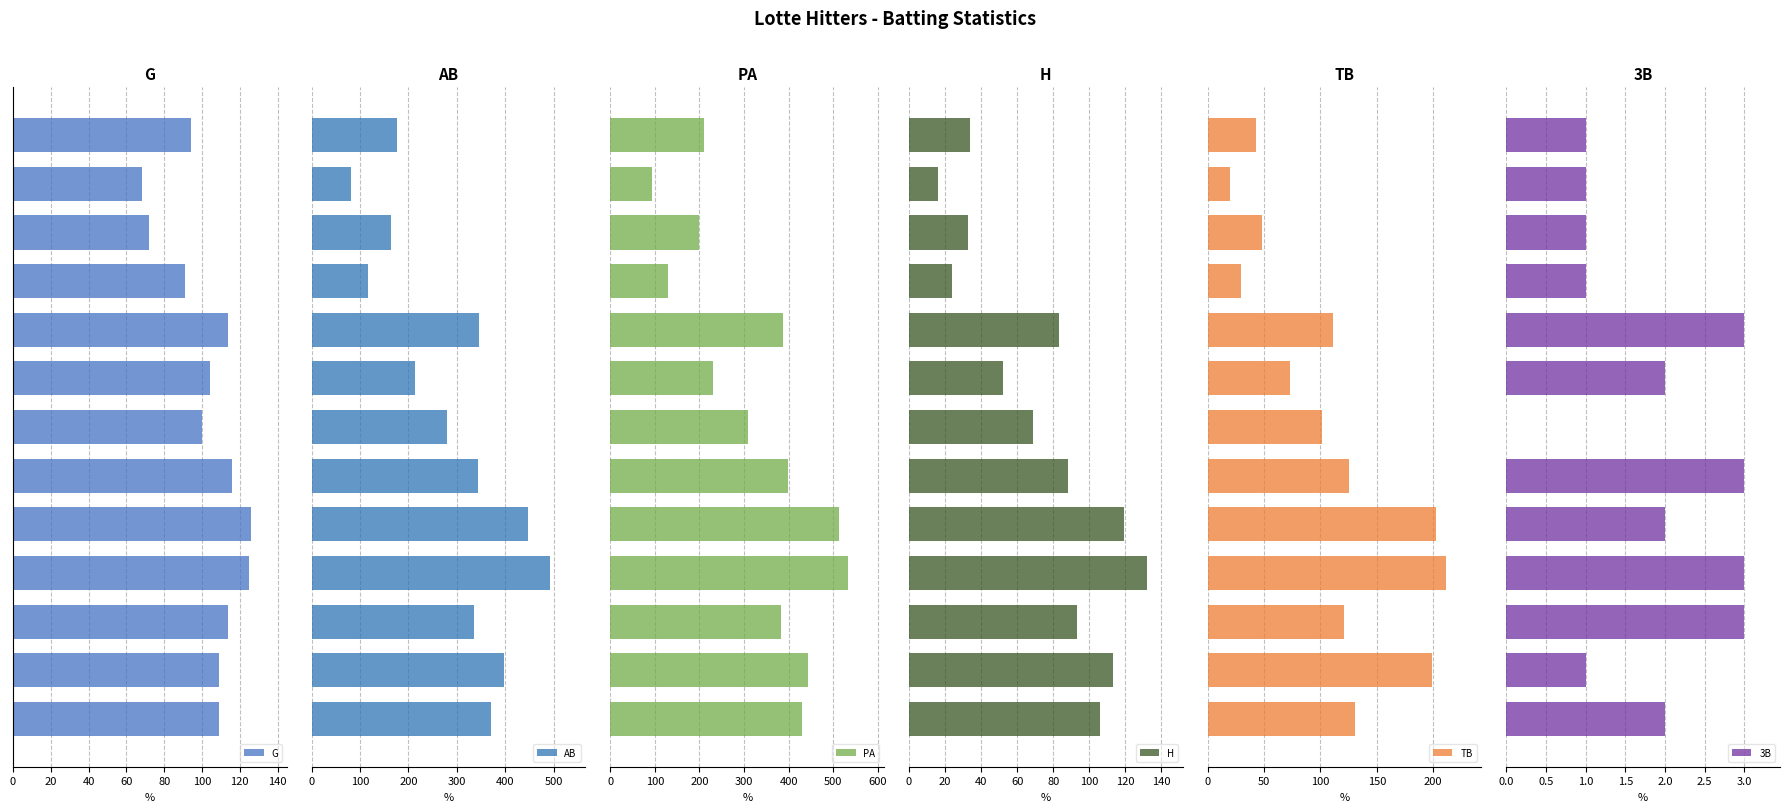

What is the value of the PA bar at the 3rd from the left?

382